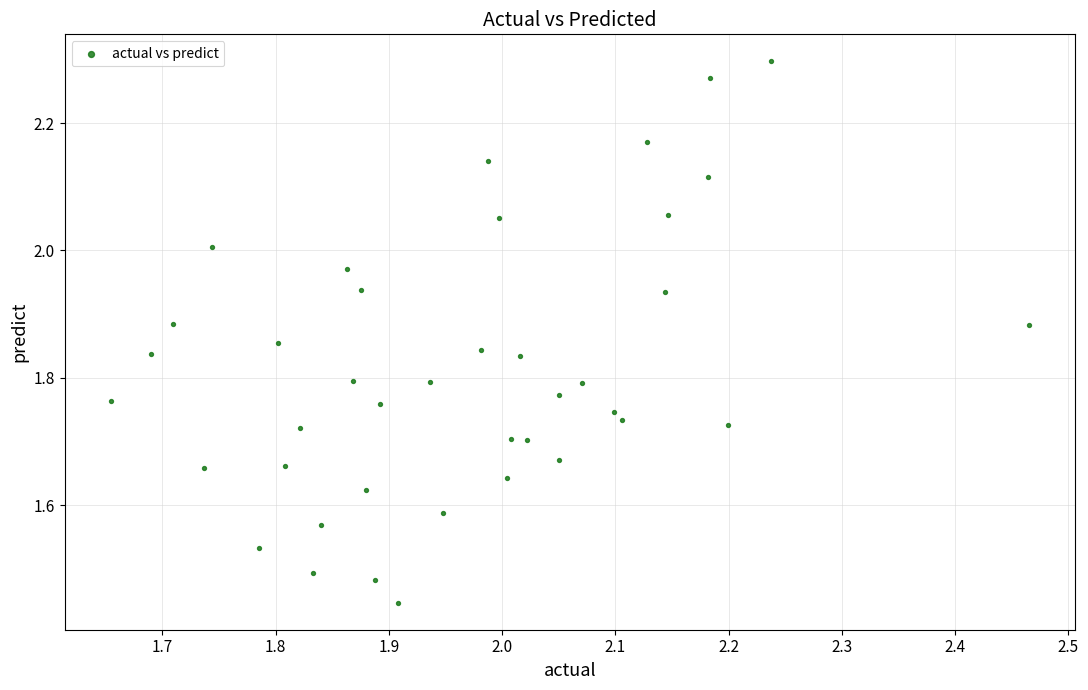

What is the range of X values (max minus min)?

0.8